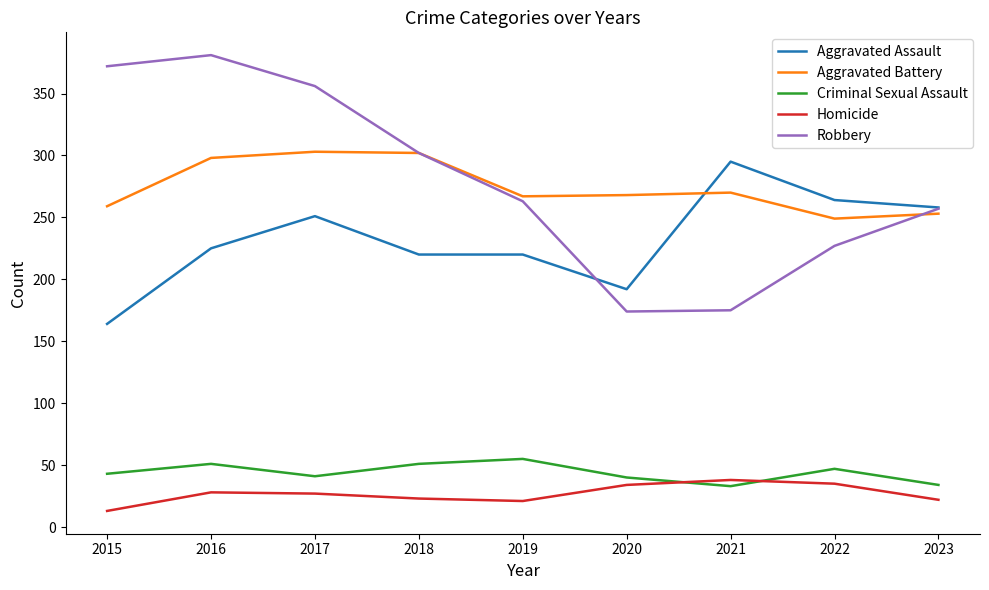

Which series has the widest spread of values?

Robbery